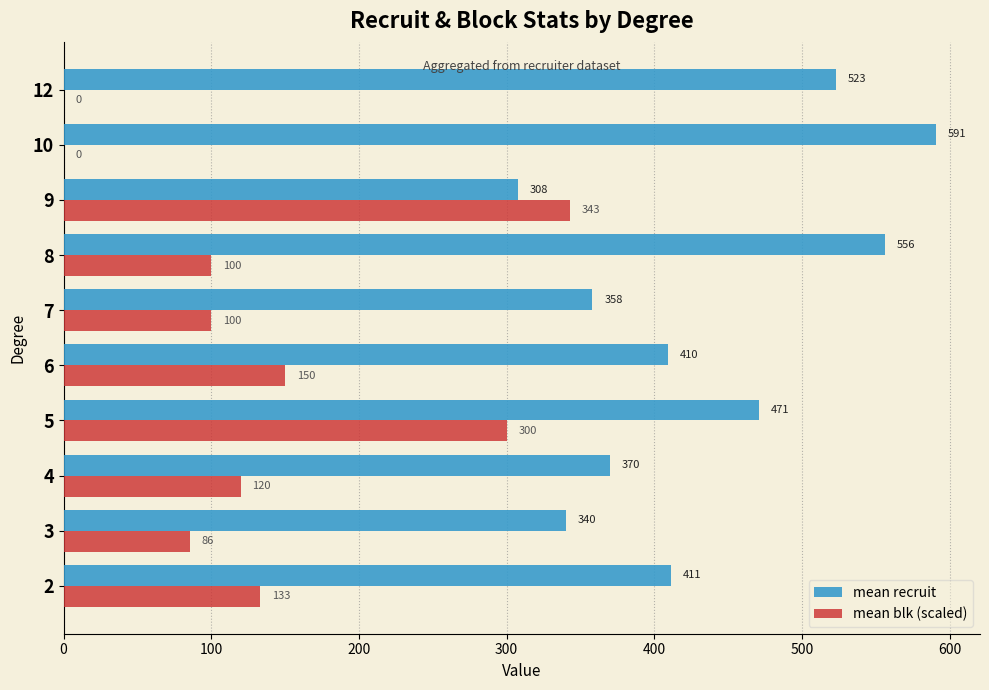

Which series has the largest total across all categories?

mean recruit